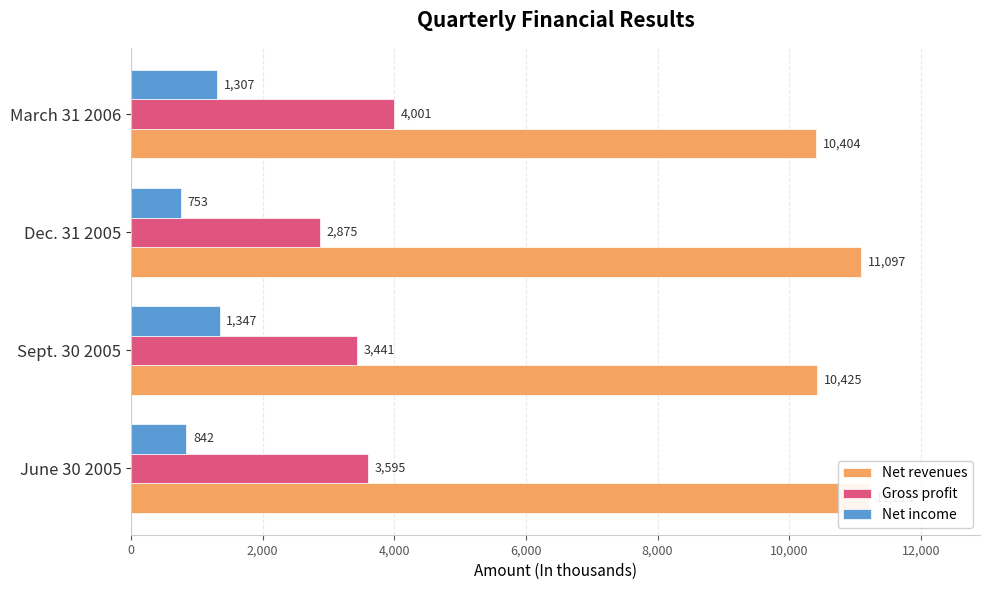

The value of Gross profit at Sept. 30 2005 is 2285. True or false?

False